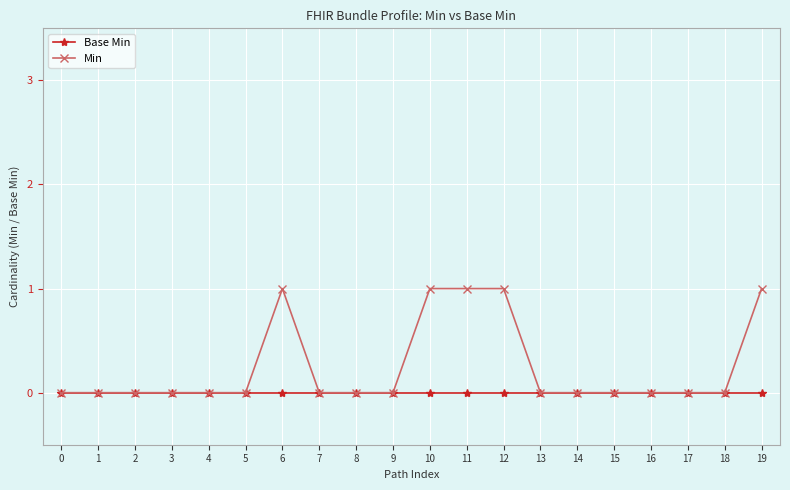

True or false: Min has a value of 2 at 6.

False